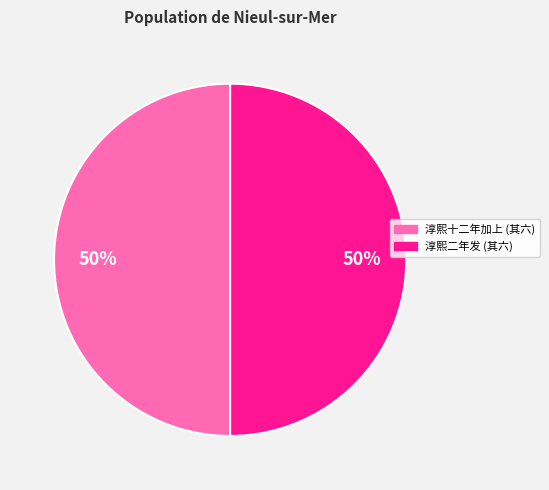

To the nearest percent, what is the average slice percentage?

50%